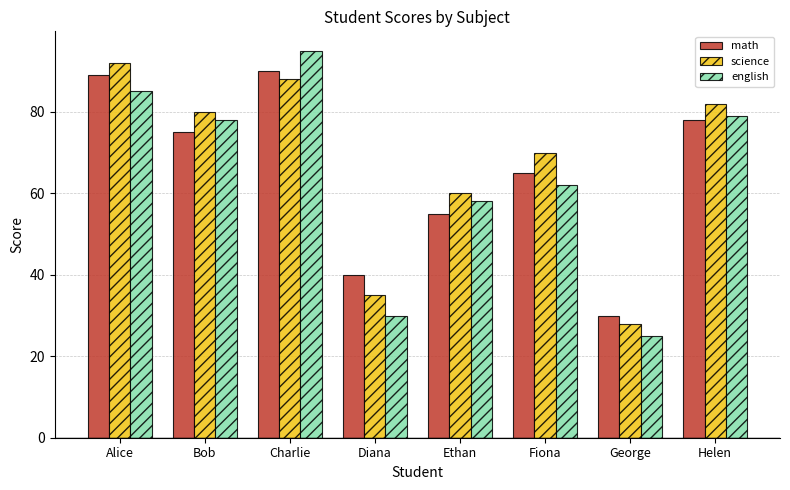

What is the label of the 8th bar from the right?

Alice